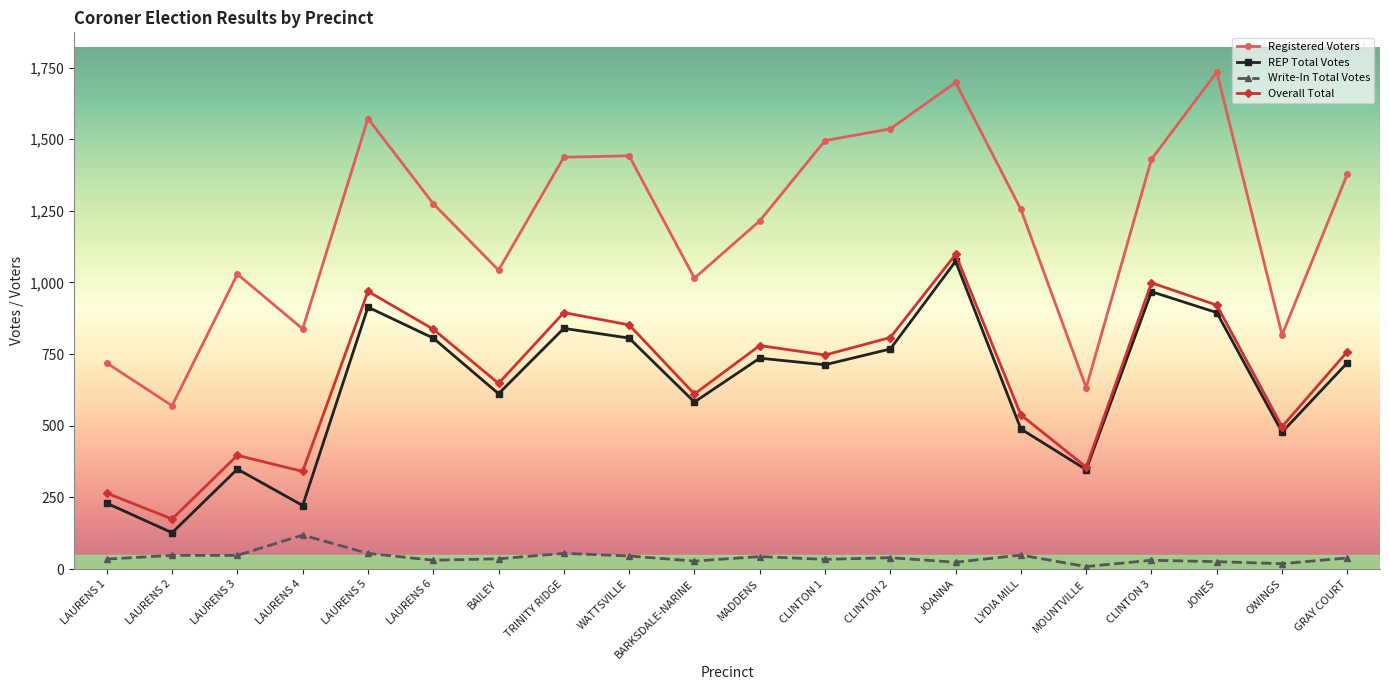

Is this an area chart (filled region under the line)?

No